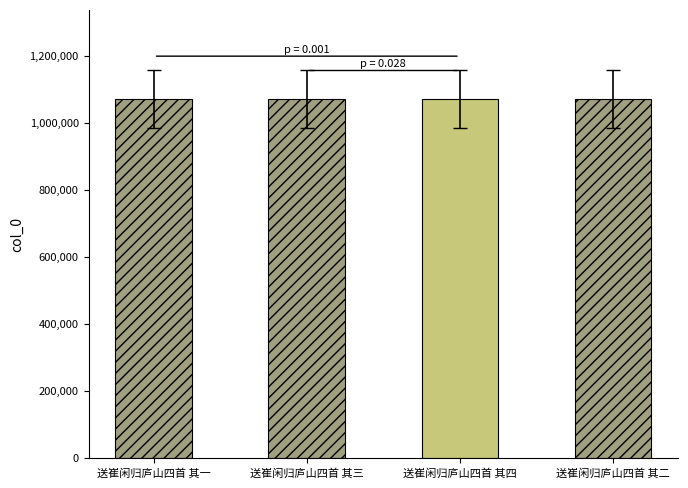

Where is the data nearest to the value 984419?

送崔闲归庐山四首 其二